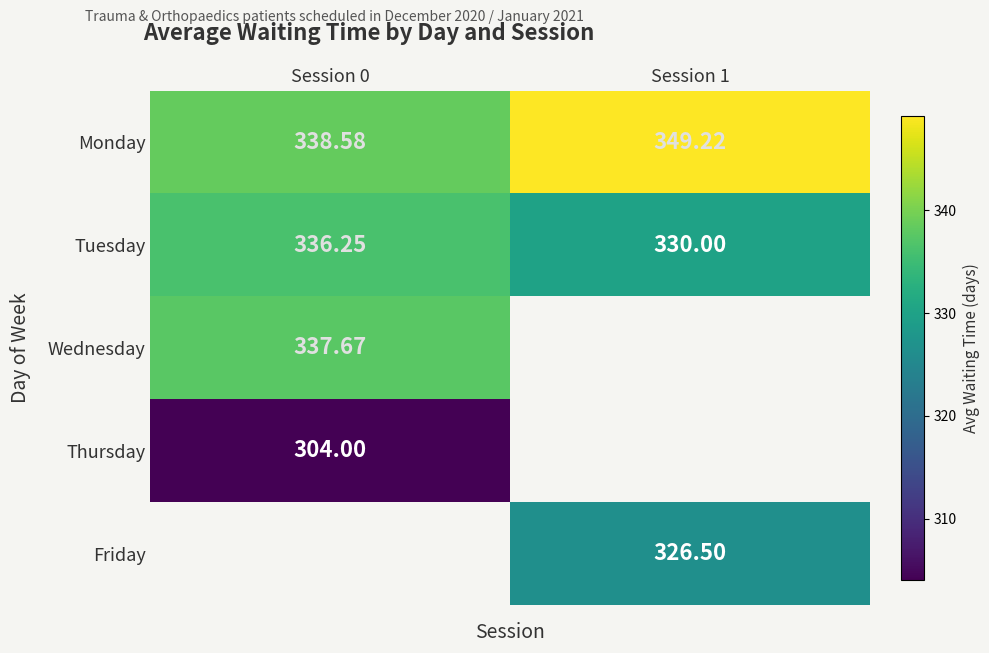

Is the value of Monday at Session 0 greater than the value of Tuesday at Session 0?

Yes